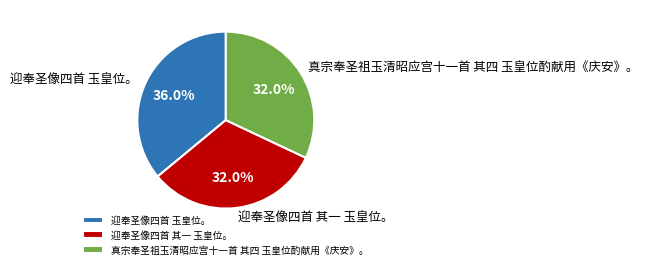

How many segments does this pie chart have?

3